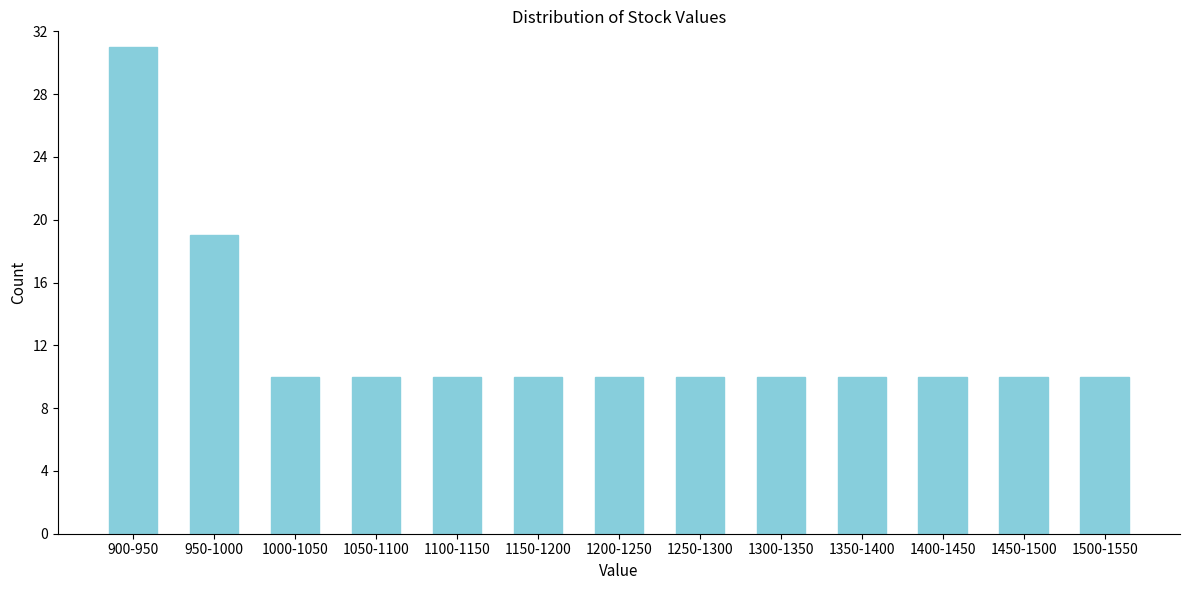

Reading right to left, extract all data points from this chart.

1500-1550=10	1450-1500=10	1400-1450=10	1350-1400=10	1300-1350=10	1250-1300=10	1200-1250=10	1150-1200=10	1100-1150=10	1050-1100=10	1000-1050=10	950-1000=19	900-950=31